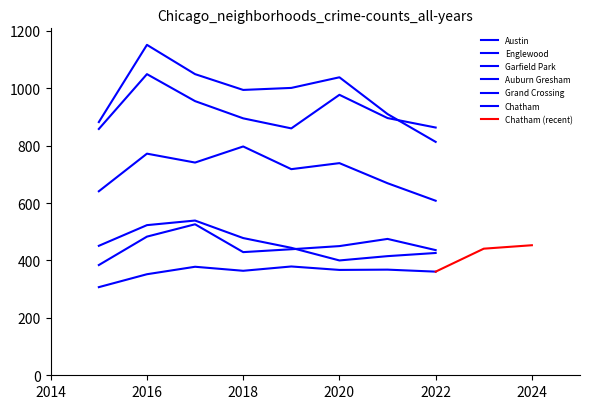

What is the highest value of the 2015 series?

882